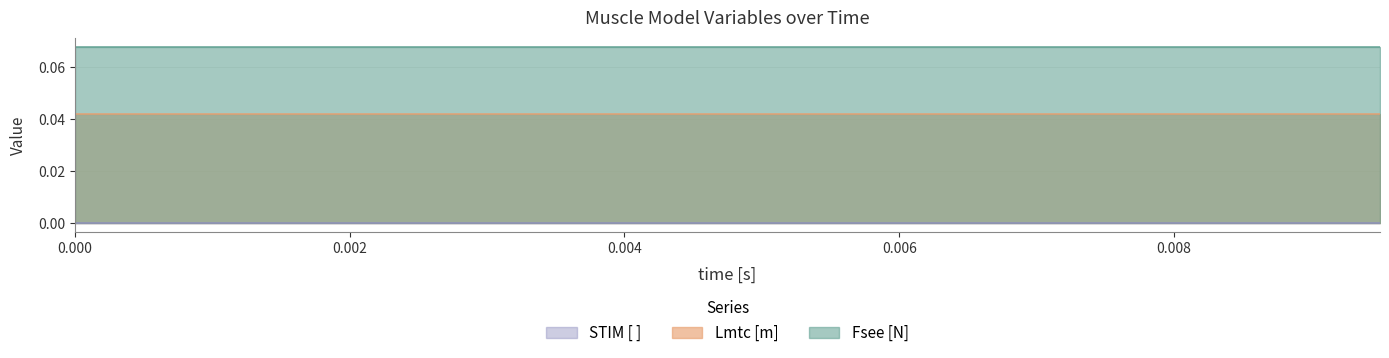

What are all the series names shown in the legend?

Fsee [N], Lmtc [m], STIM [ ]